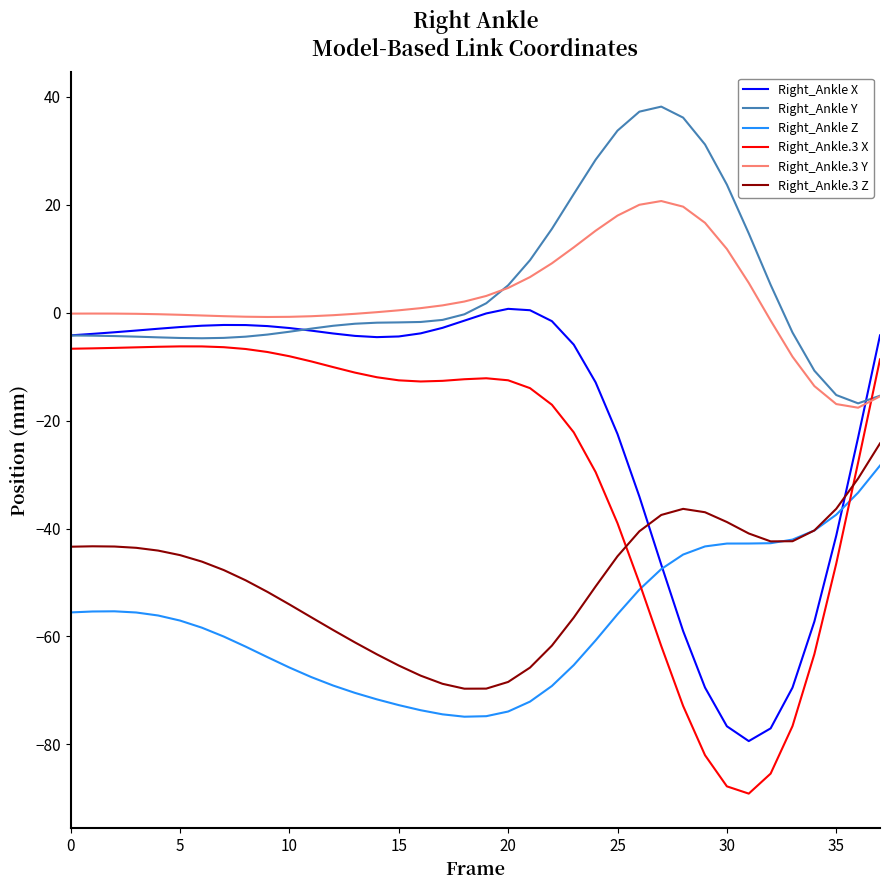

True or false: Right_Ankle.3 Z and Right_Ankle Y cross at least once.

False